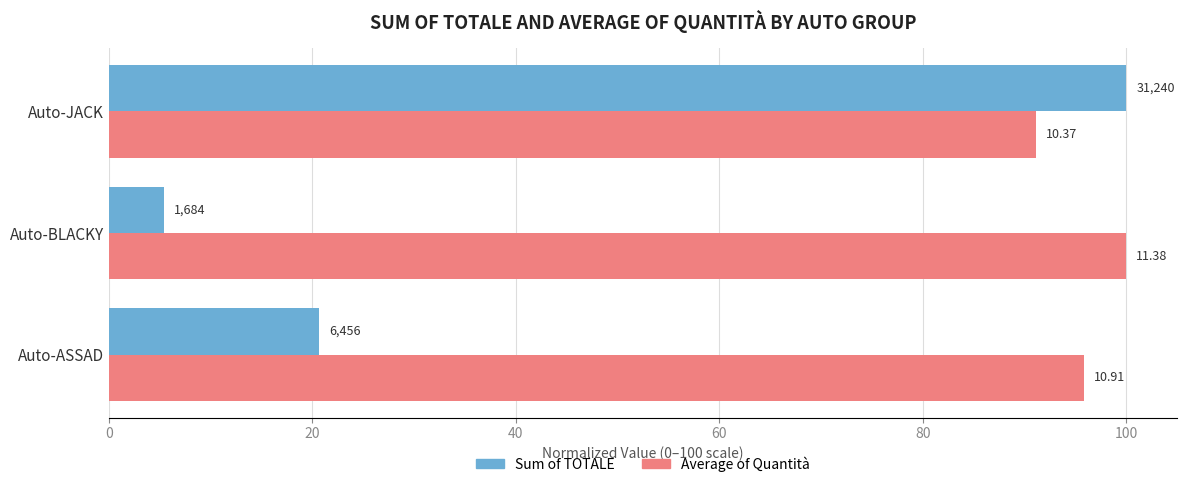

What are all the series names shown in the legend?

Sum of TOTALE, Average of Quantità